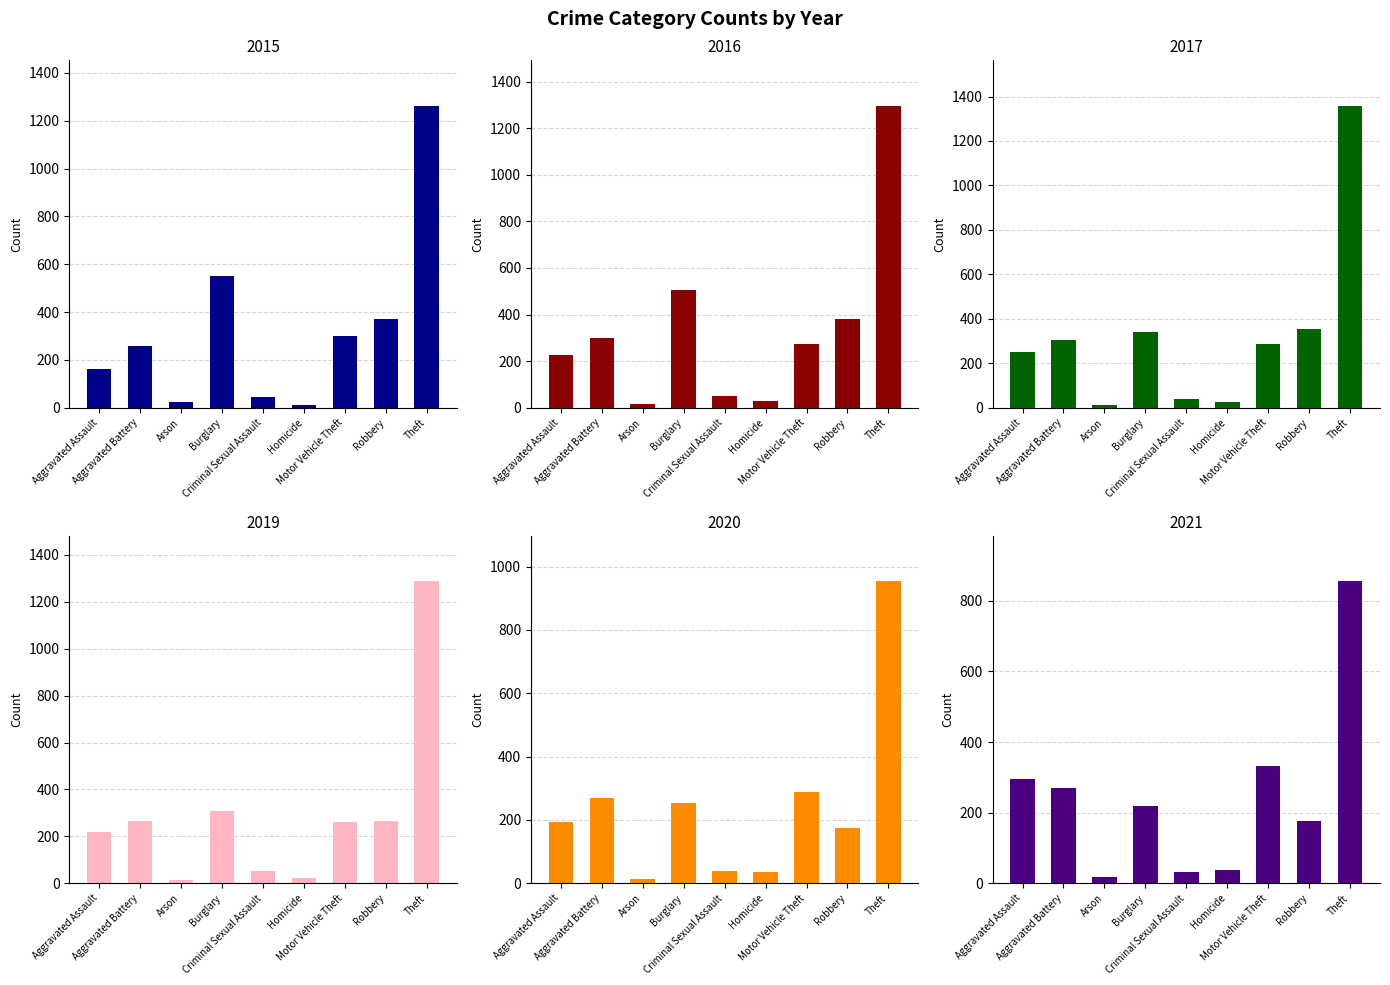

What is the value of the 2019 bar at the 3rd from the left?

16